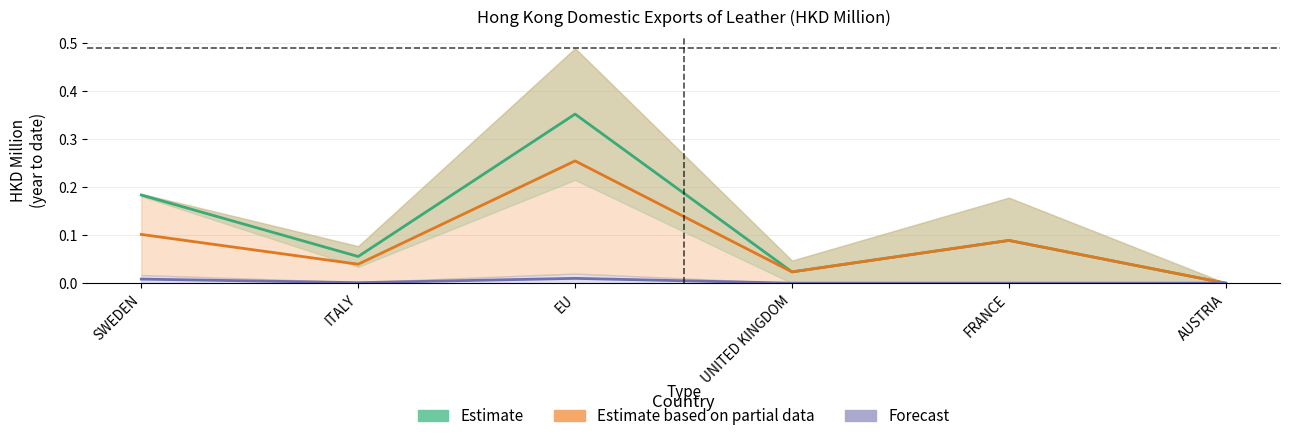

At which label does Estimate reach its peak?

EU